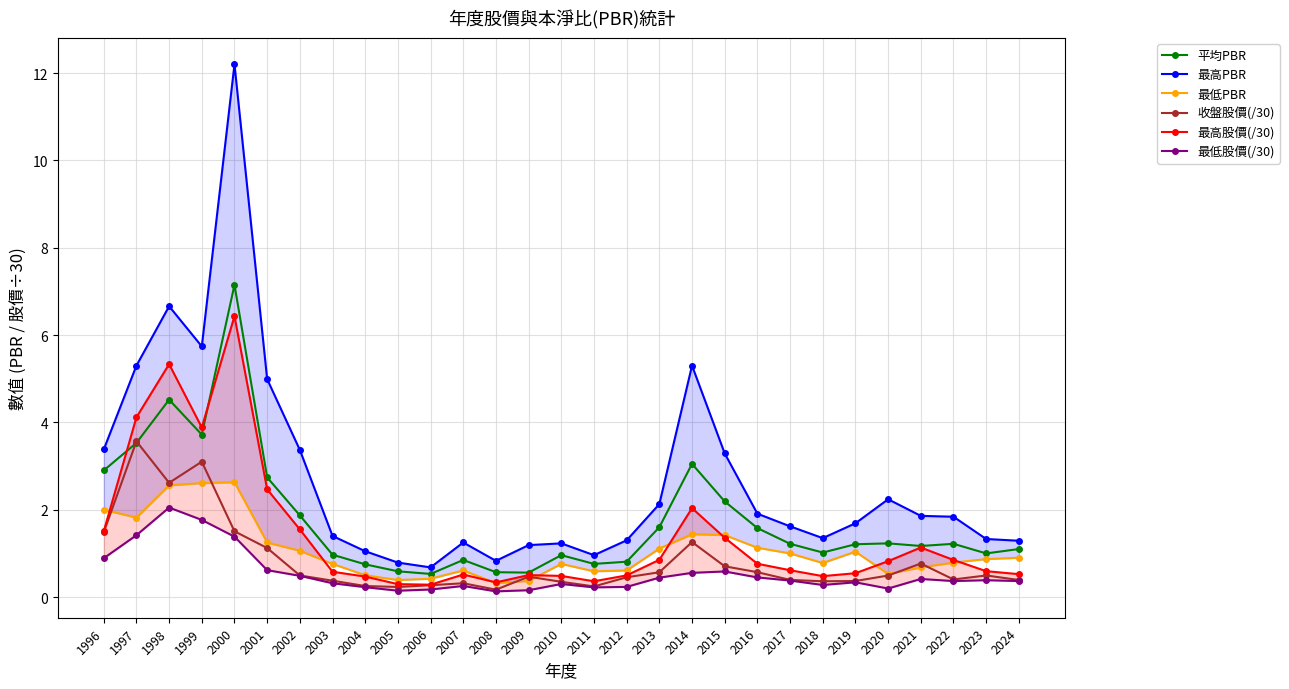

What is the difference between the maximum and second lowest values in the 最高股價(/30) series?

6.1